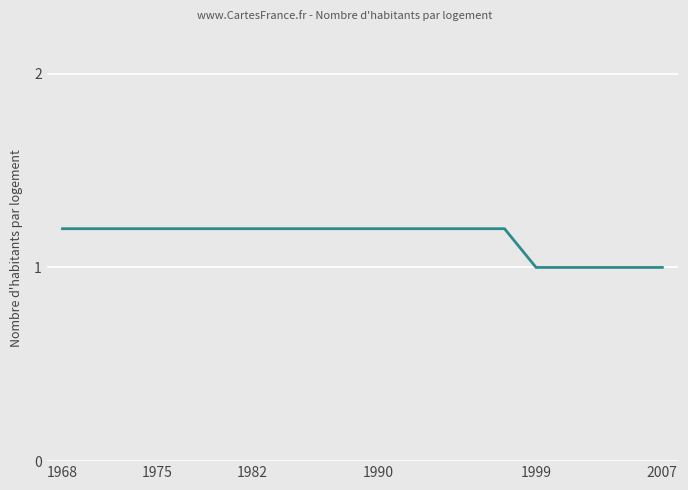

Does the chart display data point markers on the line(s)?

No